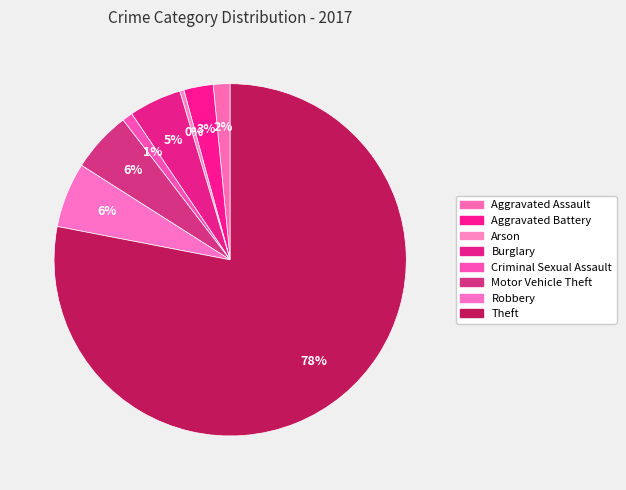

How many slices are in this pie chart?

8